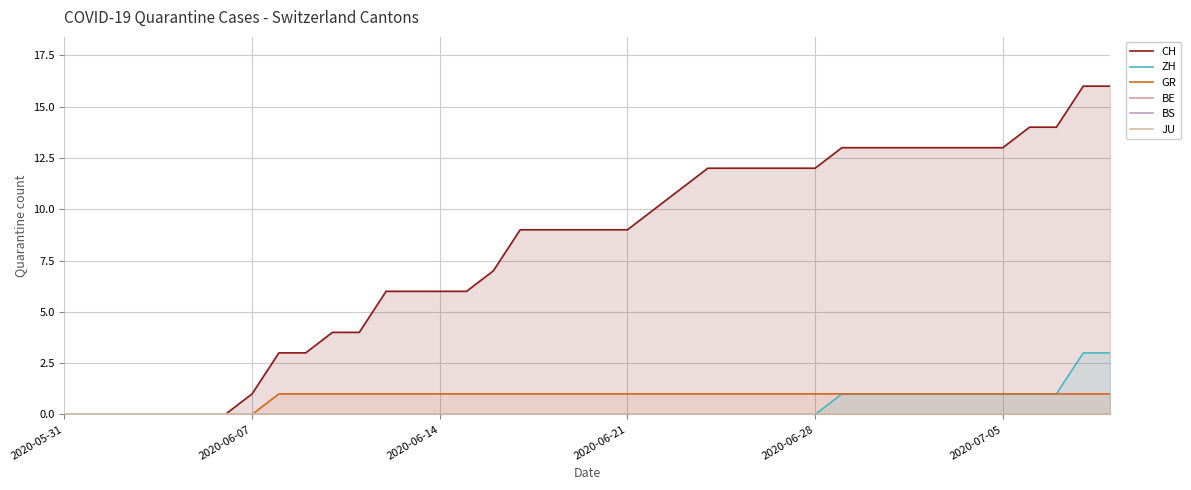

Which series has the largest total across all categories?

CH